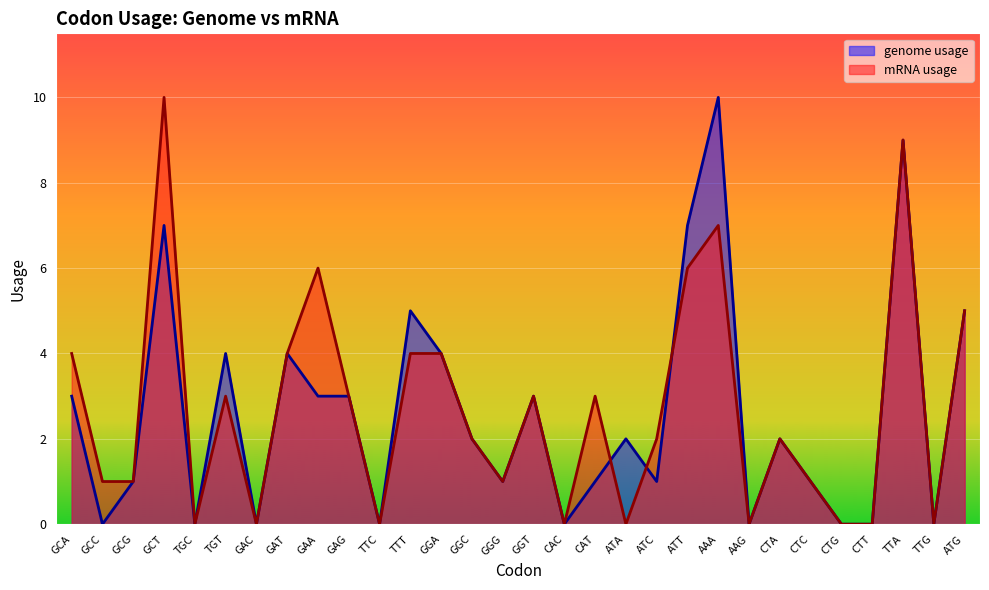

The genome usage series shows 0 at TGC. True or false?

True